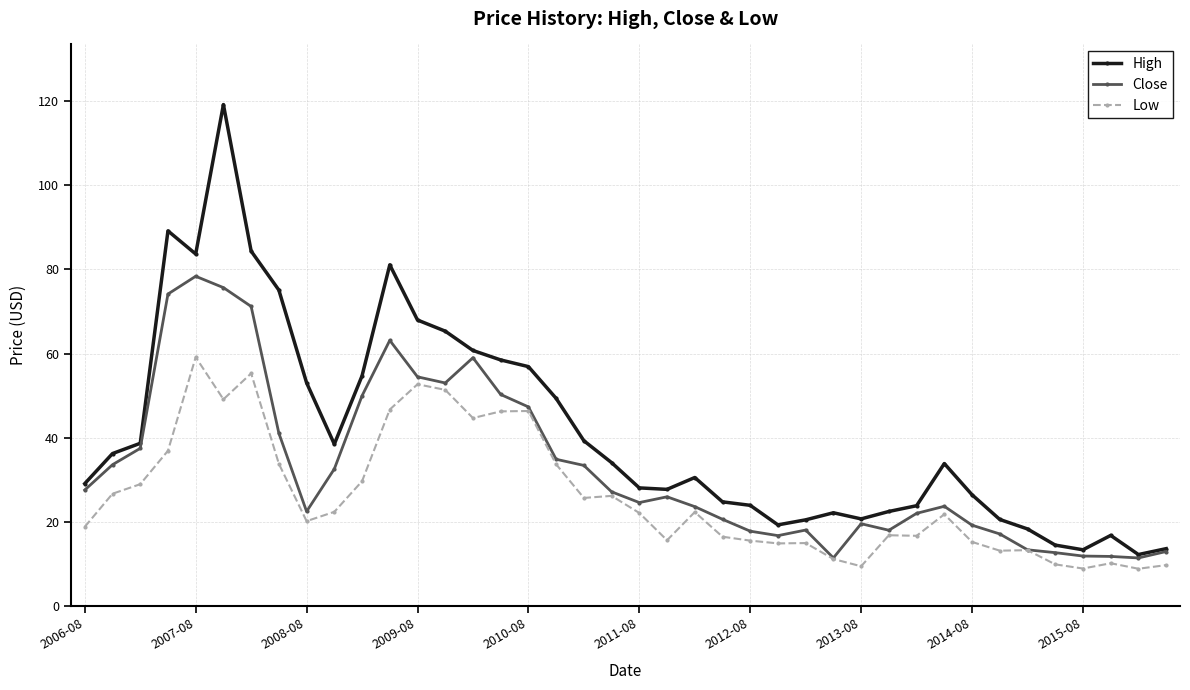

What is the value of the High point at the 33rd from the left?

26.4